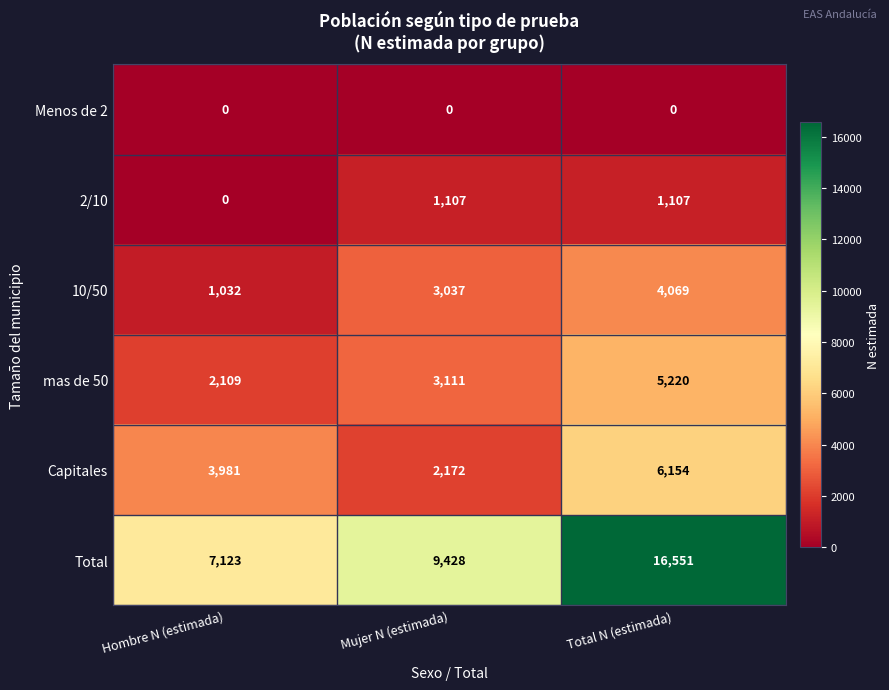

Which series has the widest spread of values?

Total